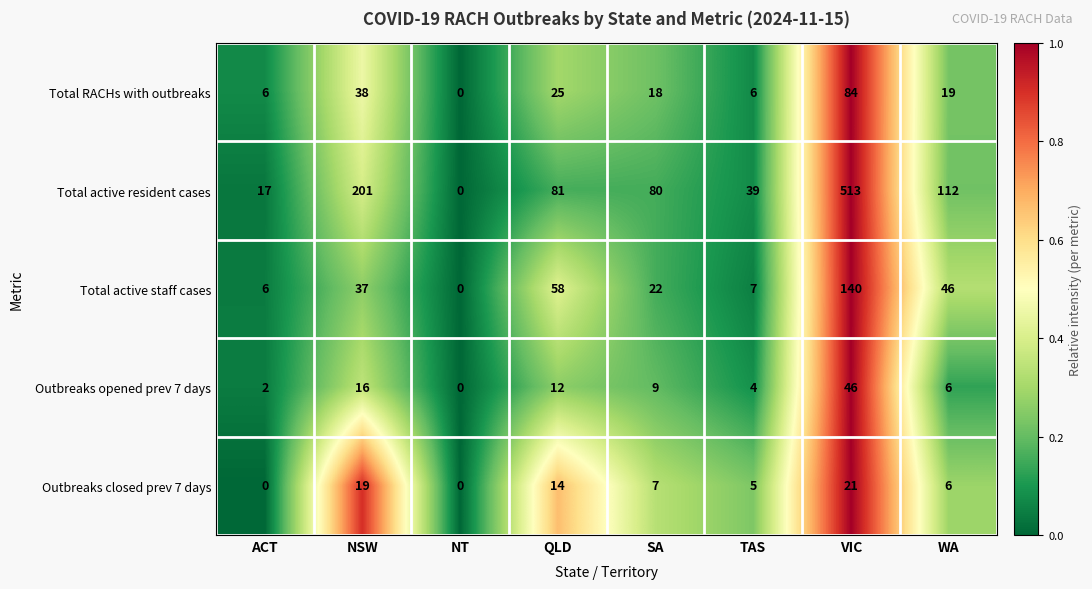

At VIC, list the series in order from largest to smallest.

Total active resident cases, Total active staff cases, Total RACHs with outbreaks, Outbreaks opened prev 7 days, Outbreaks closed prev 7 days